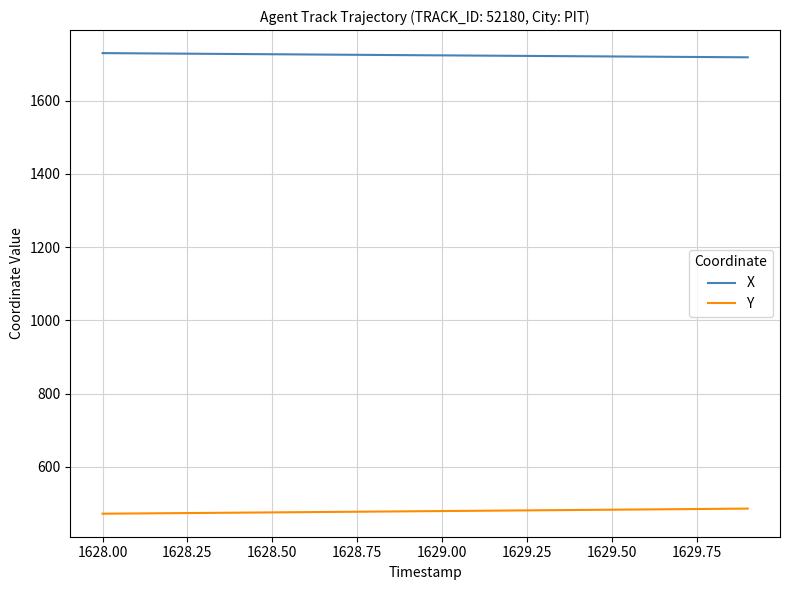

Rank the series by their average value, from highest to lowest.

X, Y